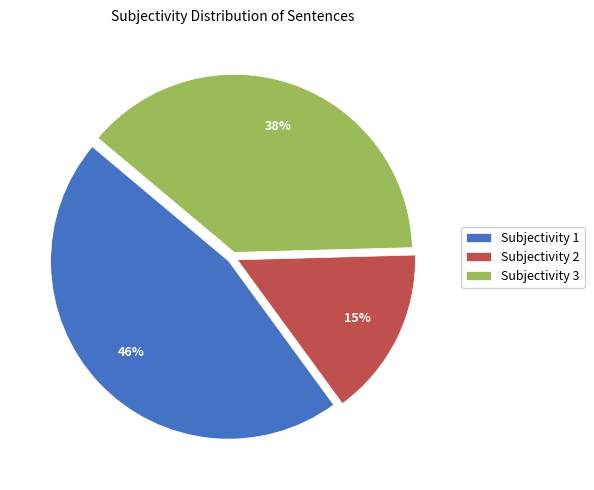

To the nearest percent, what is the combined percentage of Subjectivity 1 and Subjectivity 3?

85%